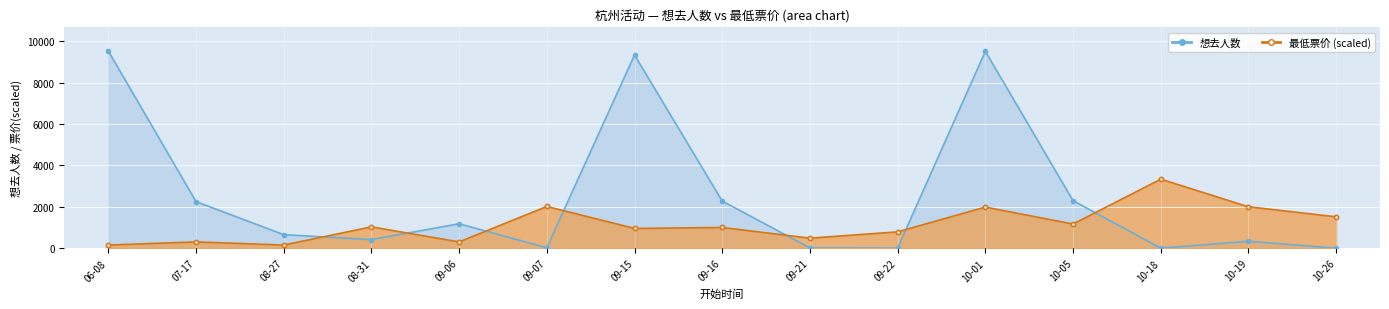

Reading left to right, what are all the values shown in this chart?

想去人数: 9525.0	2252.0	655.0	415.0	1180.0	23.0	9330.0	2276.0	13.0	6.0	9510.0	2295.0	3.0	332.0	2.0
最低票价: 151.5	303.1	151.5	1030.4	303.1	2015.4	954.7	1000.1	484.9	788.0	1985.1	1166.8	3333.8	2000.2	1515.3